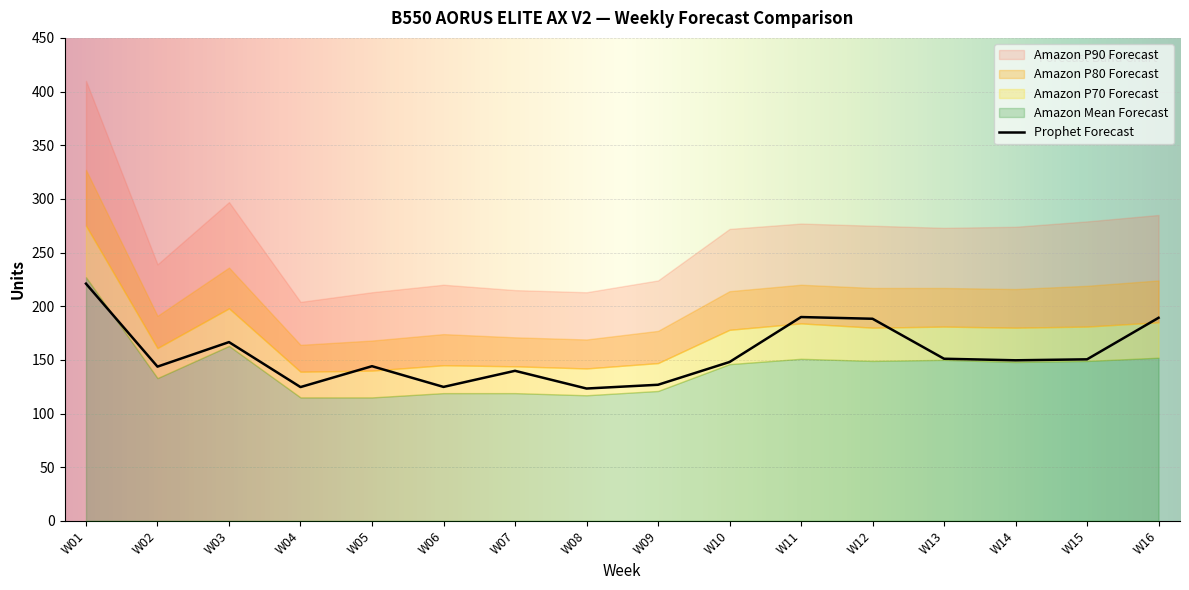

Which has a higher value, W15 or W10?

W15